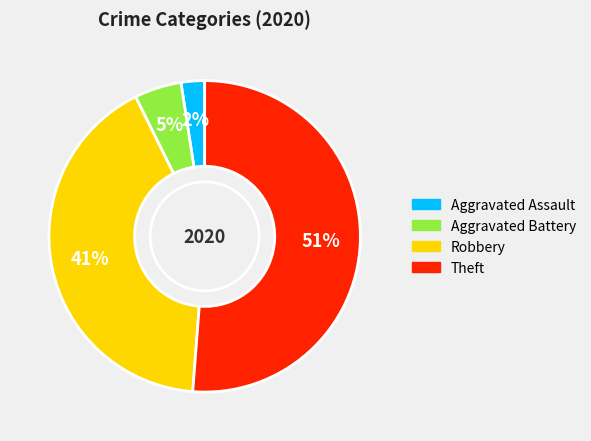

Which category accounts for the majority?

Theft